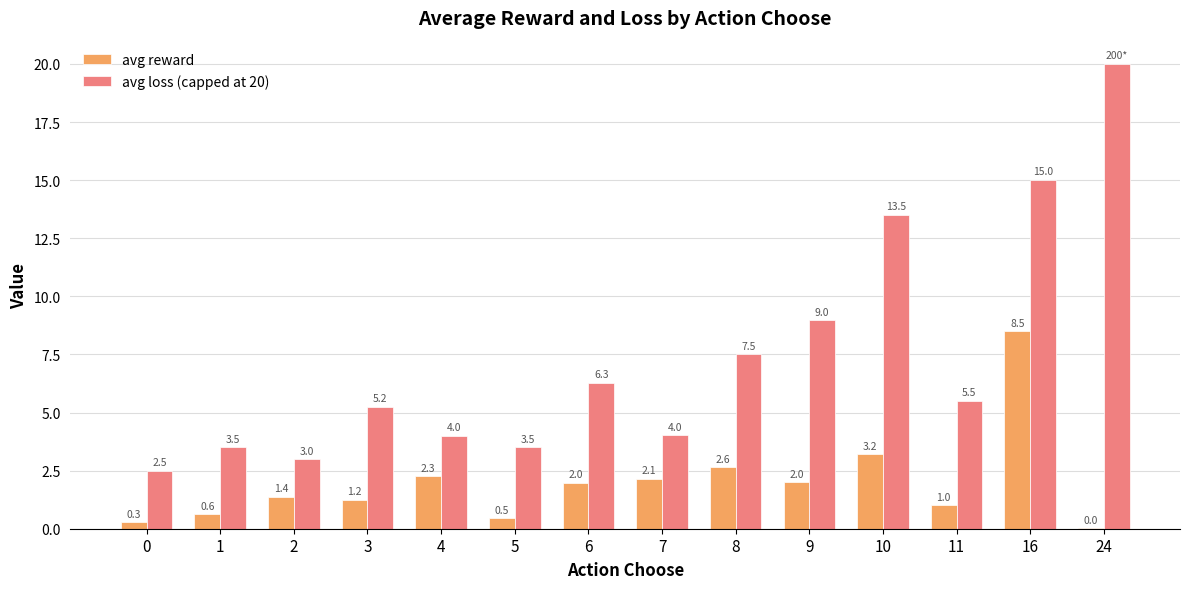

Which series has the widest spread of values?

avg loss (capped at 20)